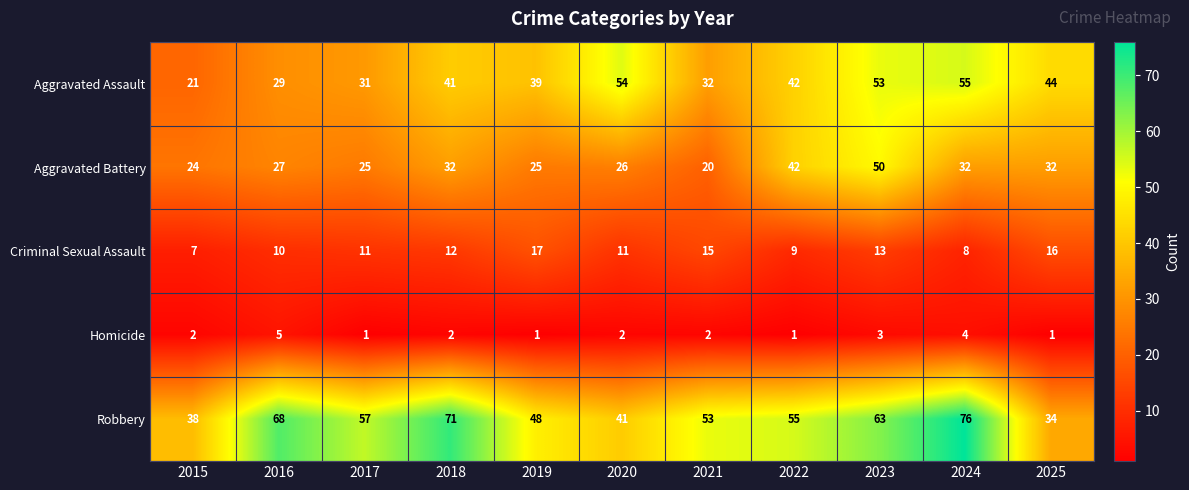

What is the average value of the Aggravated Battery series?

30